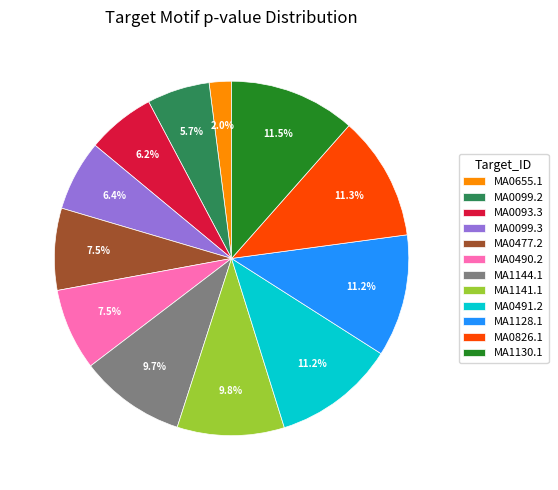

Is it true that MA1141.1 is 10% of the pie?

True